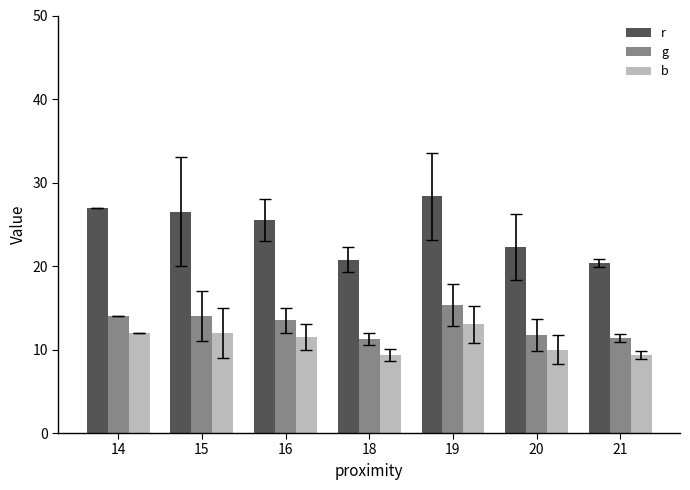

The b series shows 4.9 at 21. True or false?

False